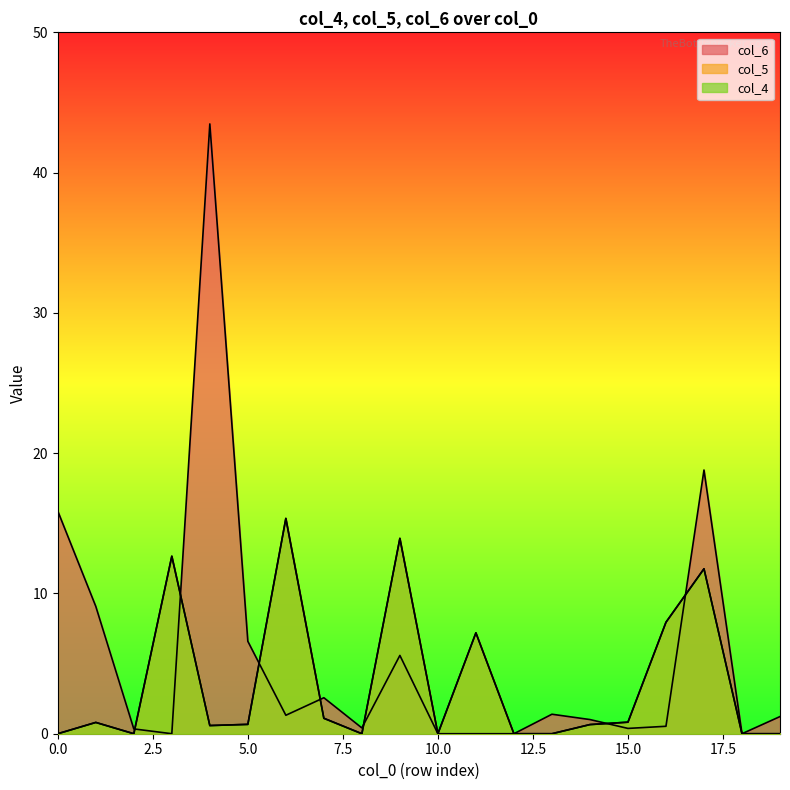

What is the difference between the second highest and second lowest values in the col_5 series?

13.9